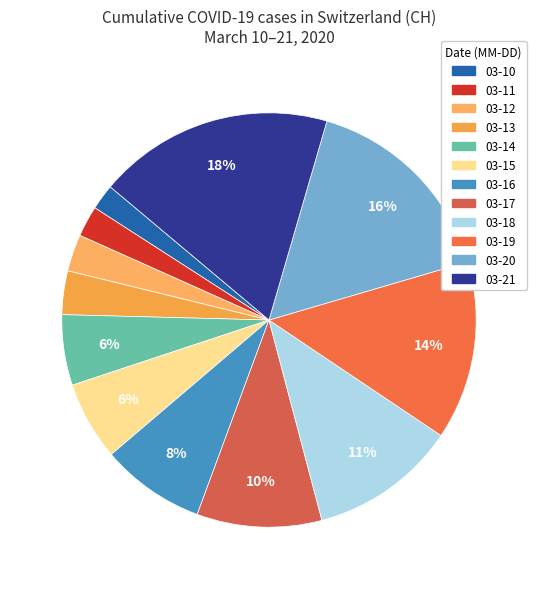

Rank the categories by value from highest to lowest.

2020-03-21, 2020-03-20, 2020-03-19, 2020-03-18, 2020-03-17, 2020-03-16, 2020-03-15, 2020-03-14, 2020-03-13, 2020-03-12, 2020-03-11, 2020-03-10